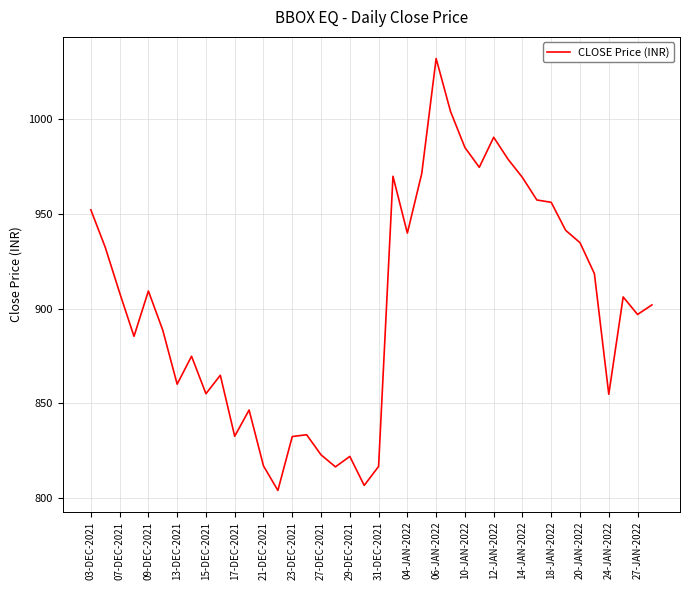

What is the average value?

901.6